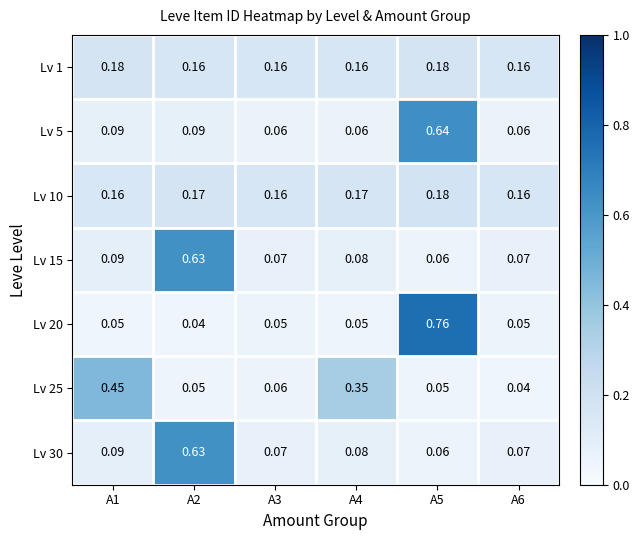

Is the value of Lv 20 at A4 greater than the value of Lv 10 at A3?

No